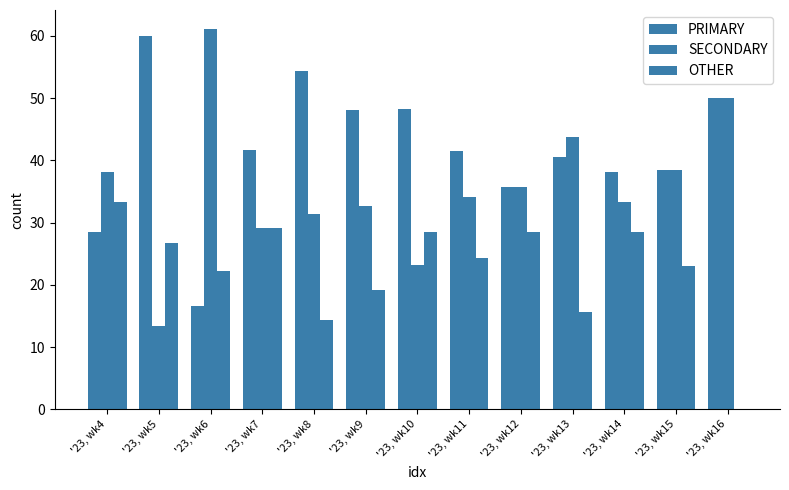

What is the sum of all OTHER values?

293.7